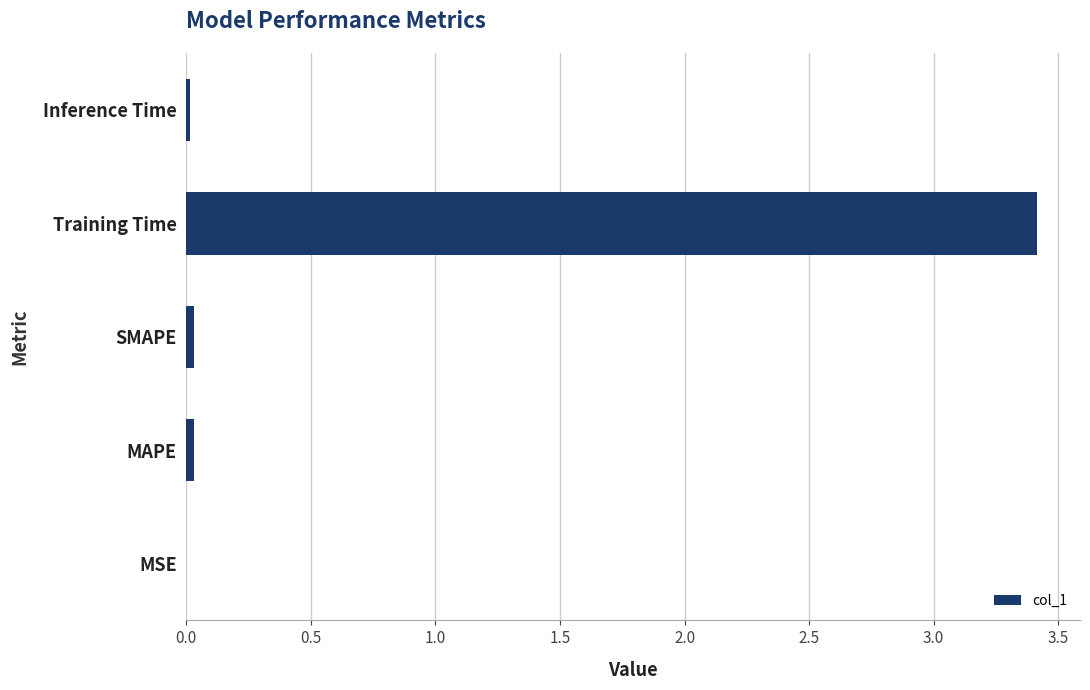

True or false: the data shows 0.0 at MAPE.

True